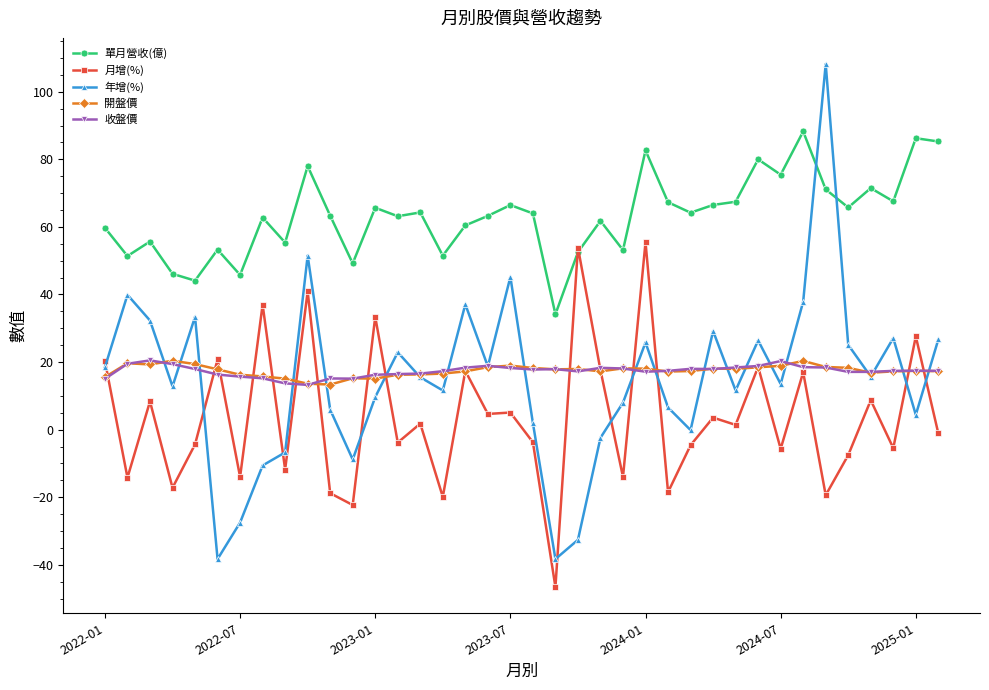

What is the value of the 年增(%) point at the 14th from the left?

22.9